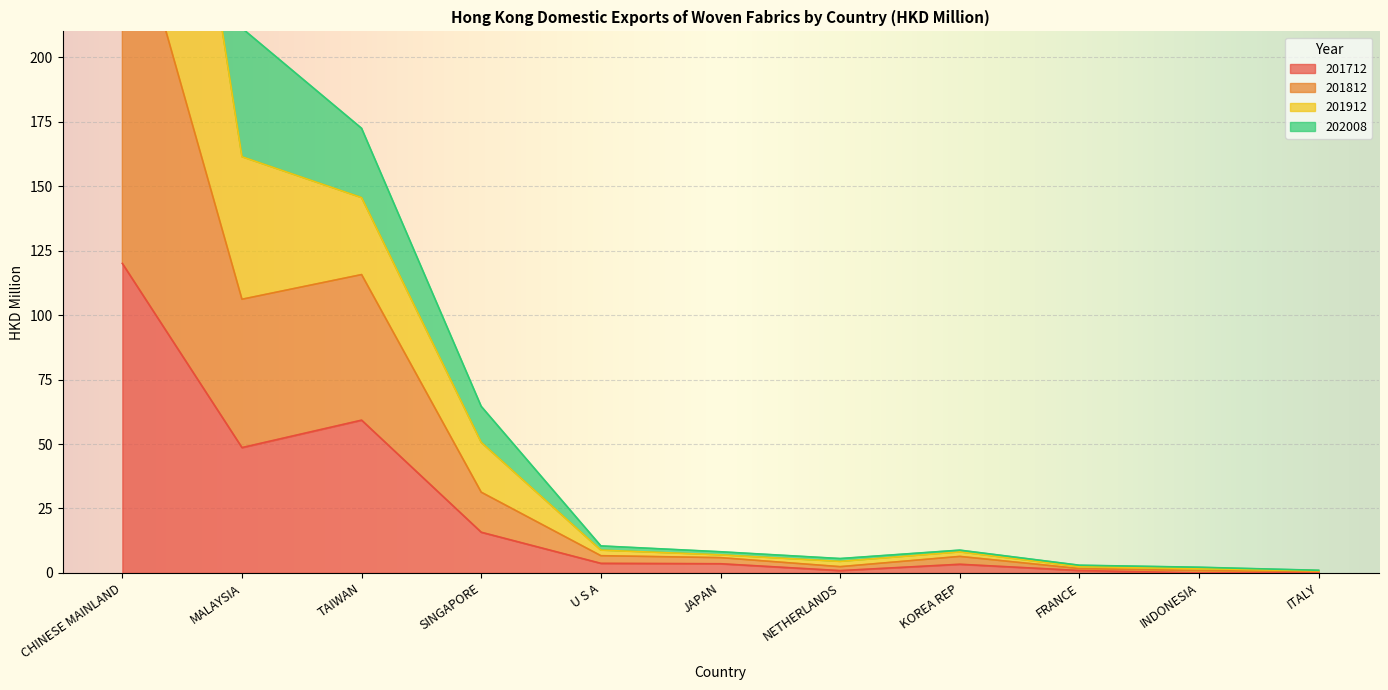

At which category does the chart reach its peak across all series?

CHINESE MAINLAND